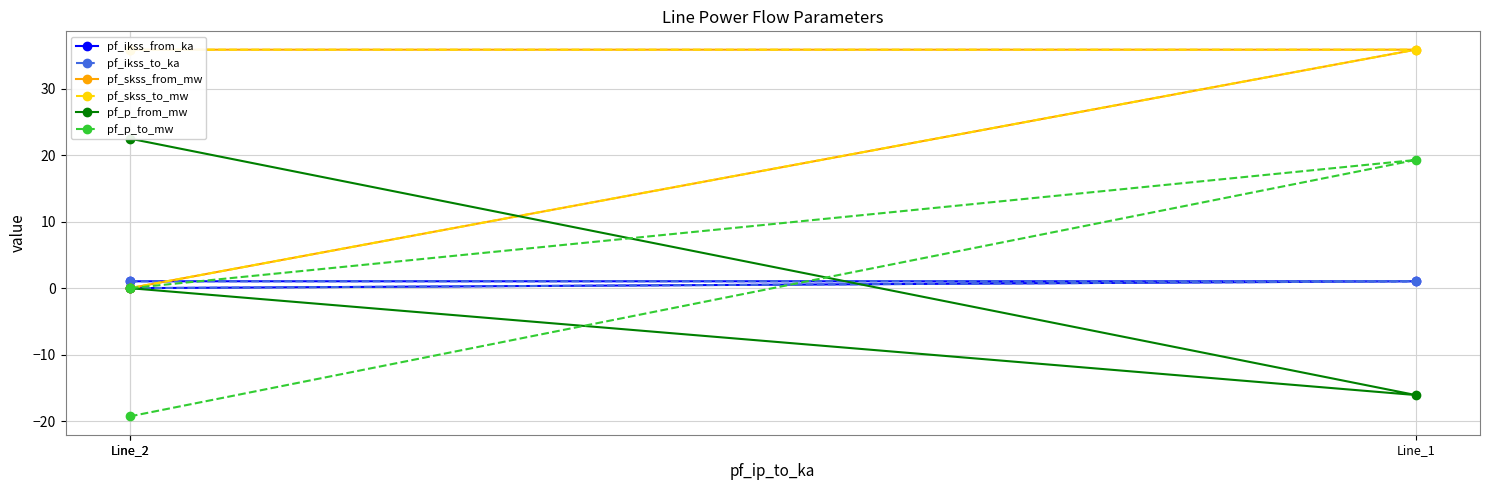

Between Line_1 and Line_2, which series saw the biggest shift?

pf_skss_from_mw